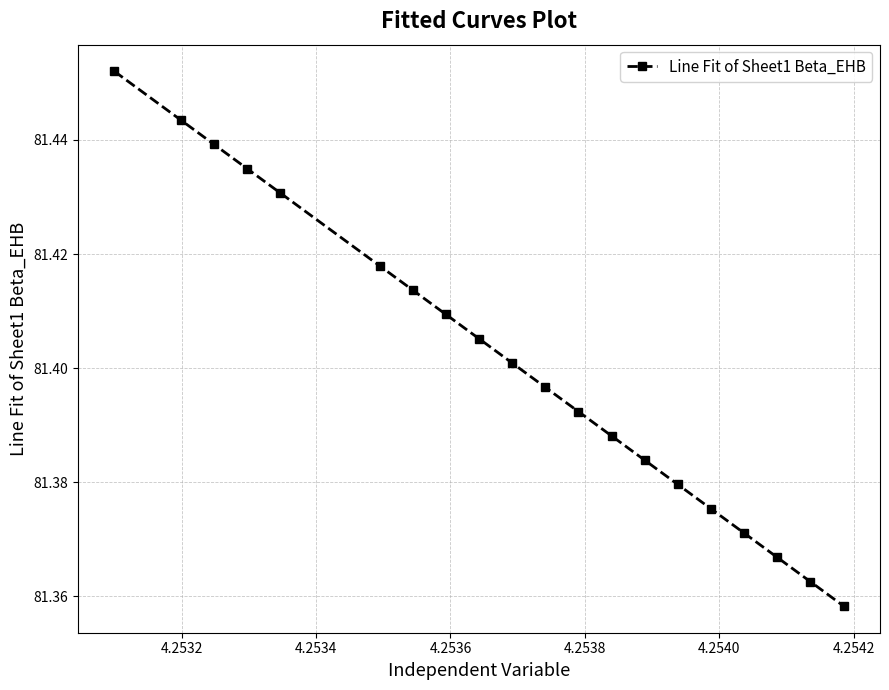

True or false: there are more than 1 points higher than both neighbors.

False